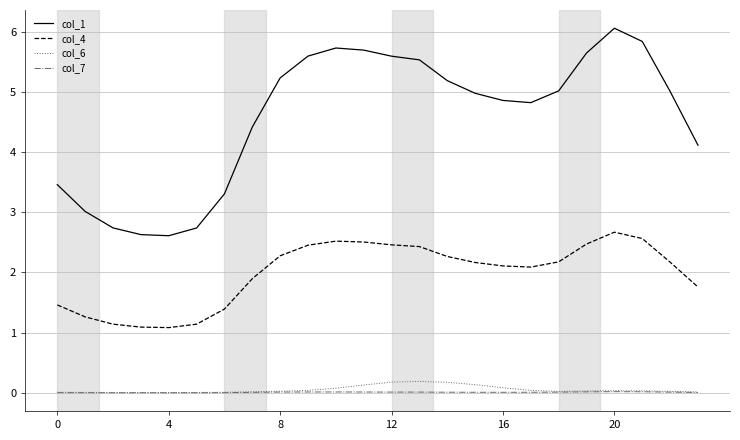

True or false: col_1 and col_6 intersect in this chart.

False